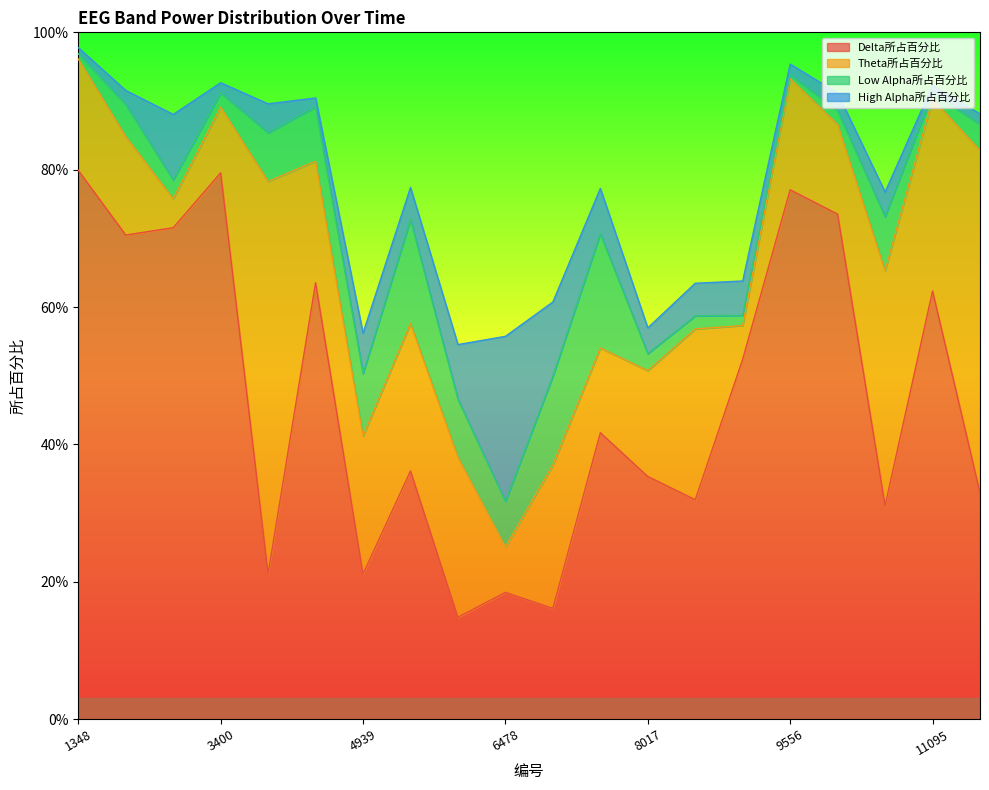

How many categories are shown in the chart?

20